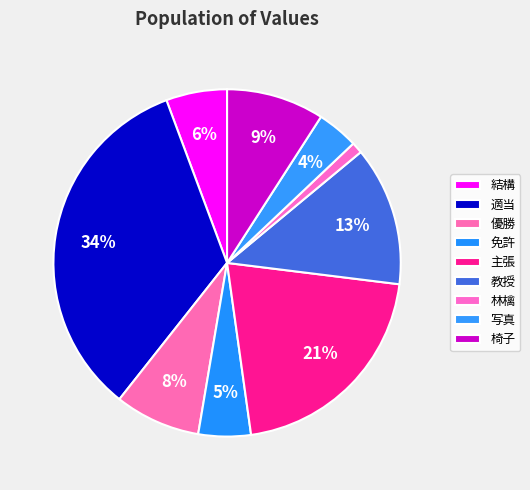

How many slices are in this pie chart?

9